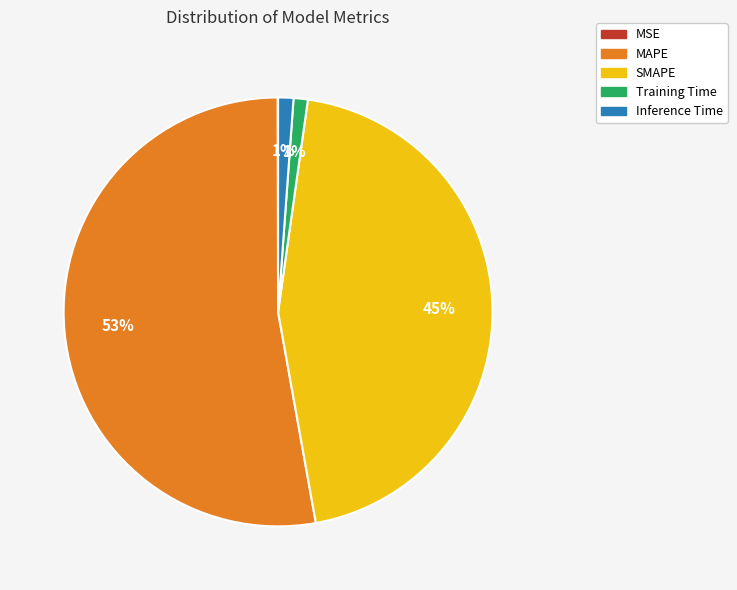

To the nearest percent, what is the average slice percentage?

20%